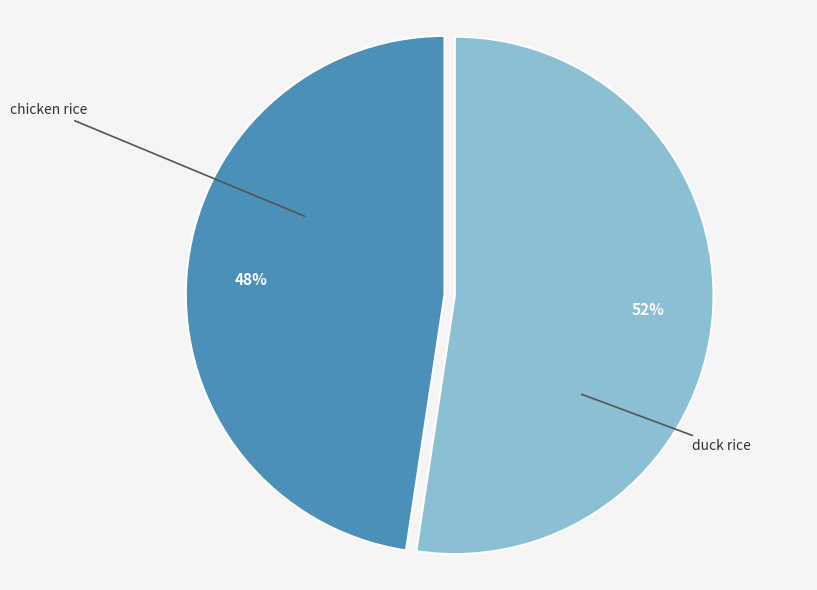

To the nearest percent, what is the average slice percentage?

50%